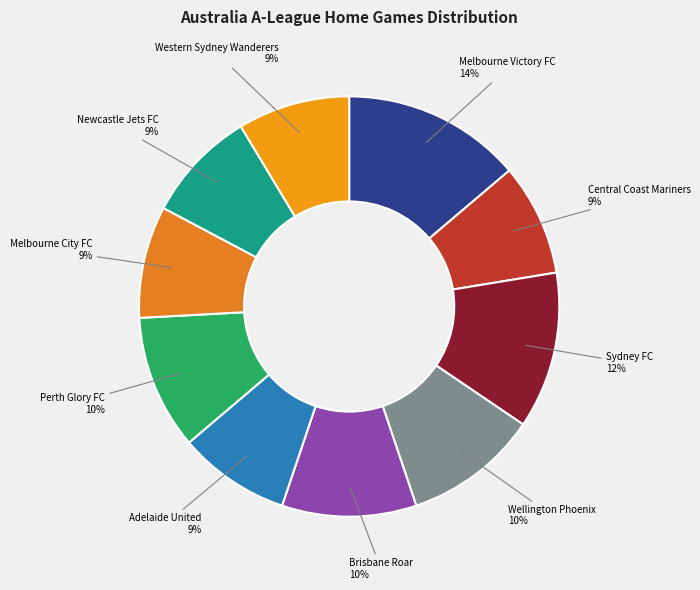

To the nearest percent, what is the average slice percentage?

10%